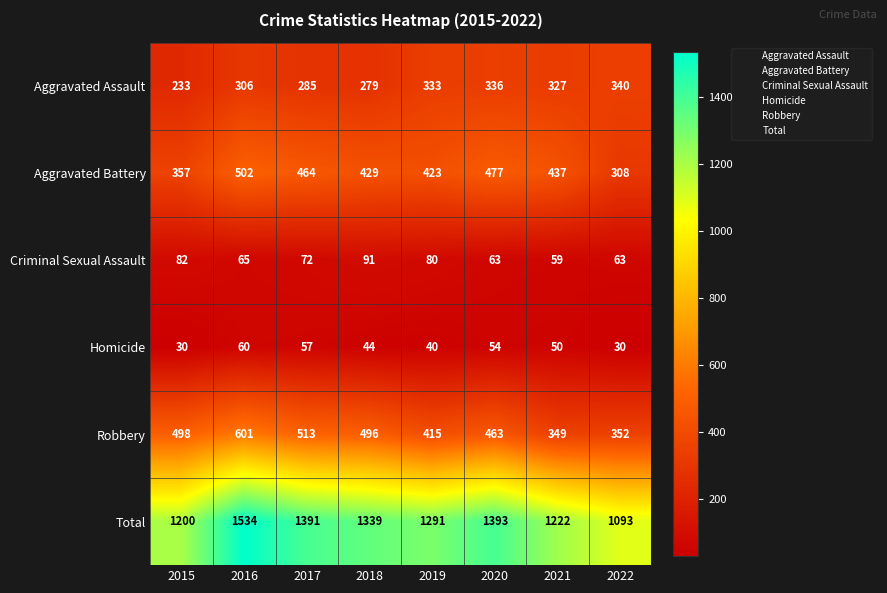

What is the maximum value for Aggravated Battery?

502